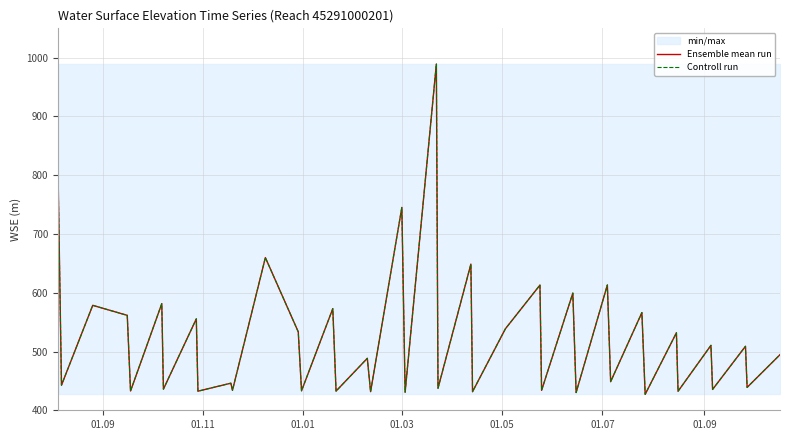

Does the chart display data point markers on the line(s)?

No